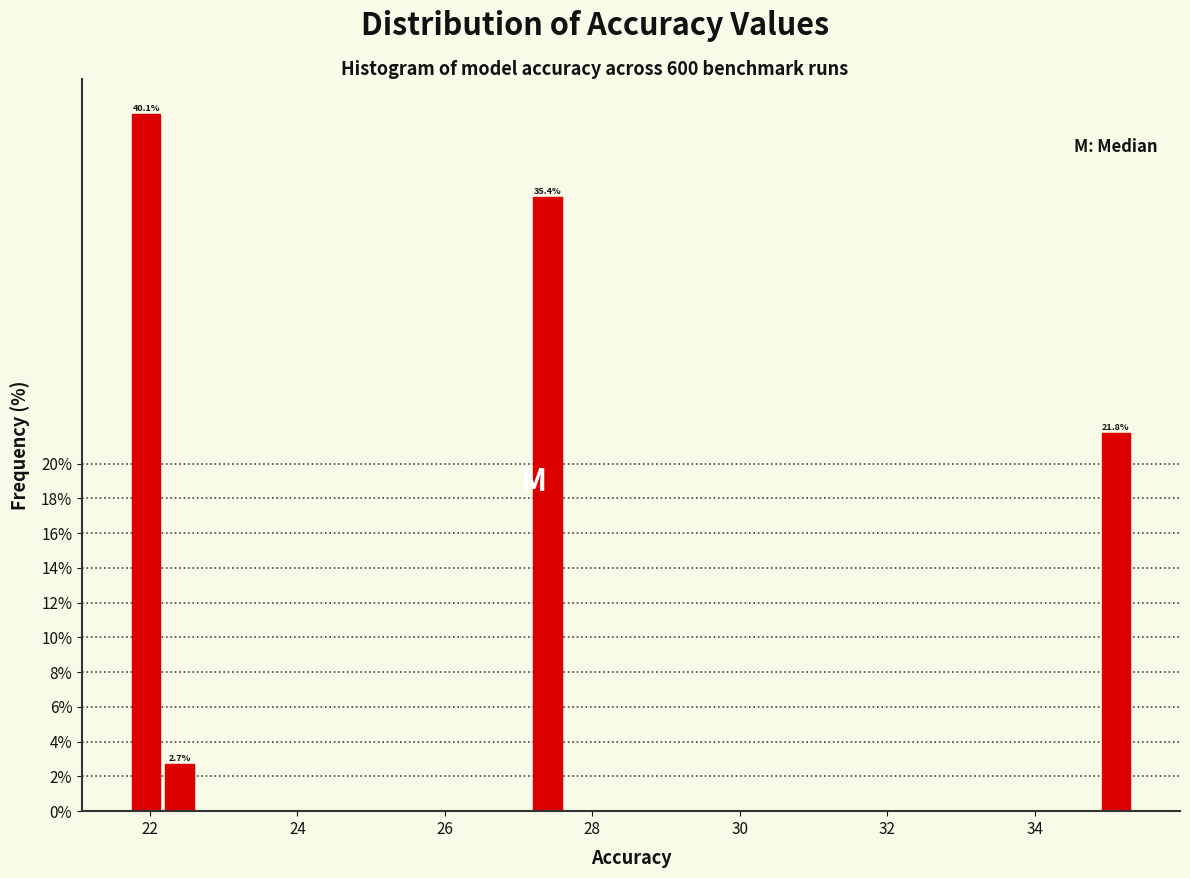

Read against the x-axis, roughly where is the centre of the tallest bar?

22.0